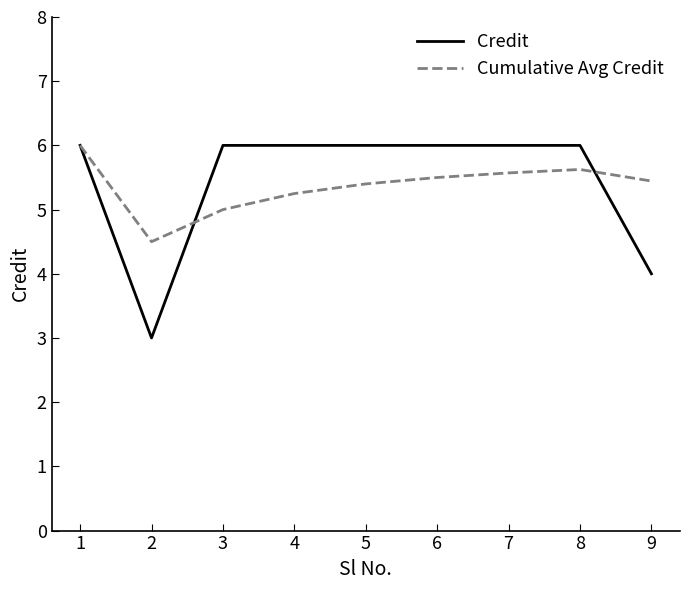

What is the lowest value of the Cumulative Avg Credit series?

4.5